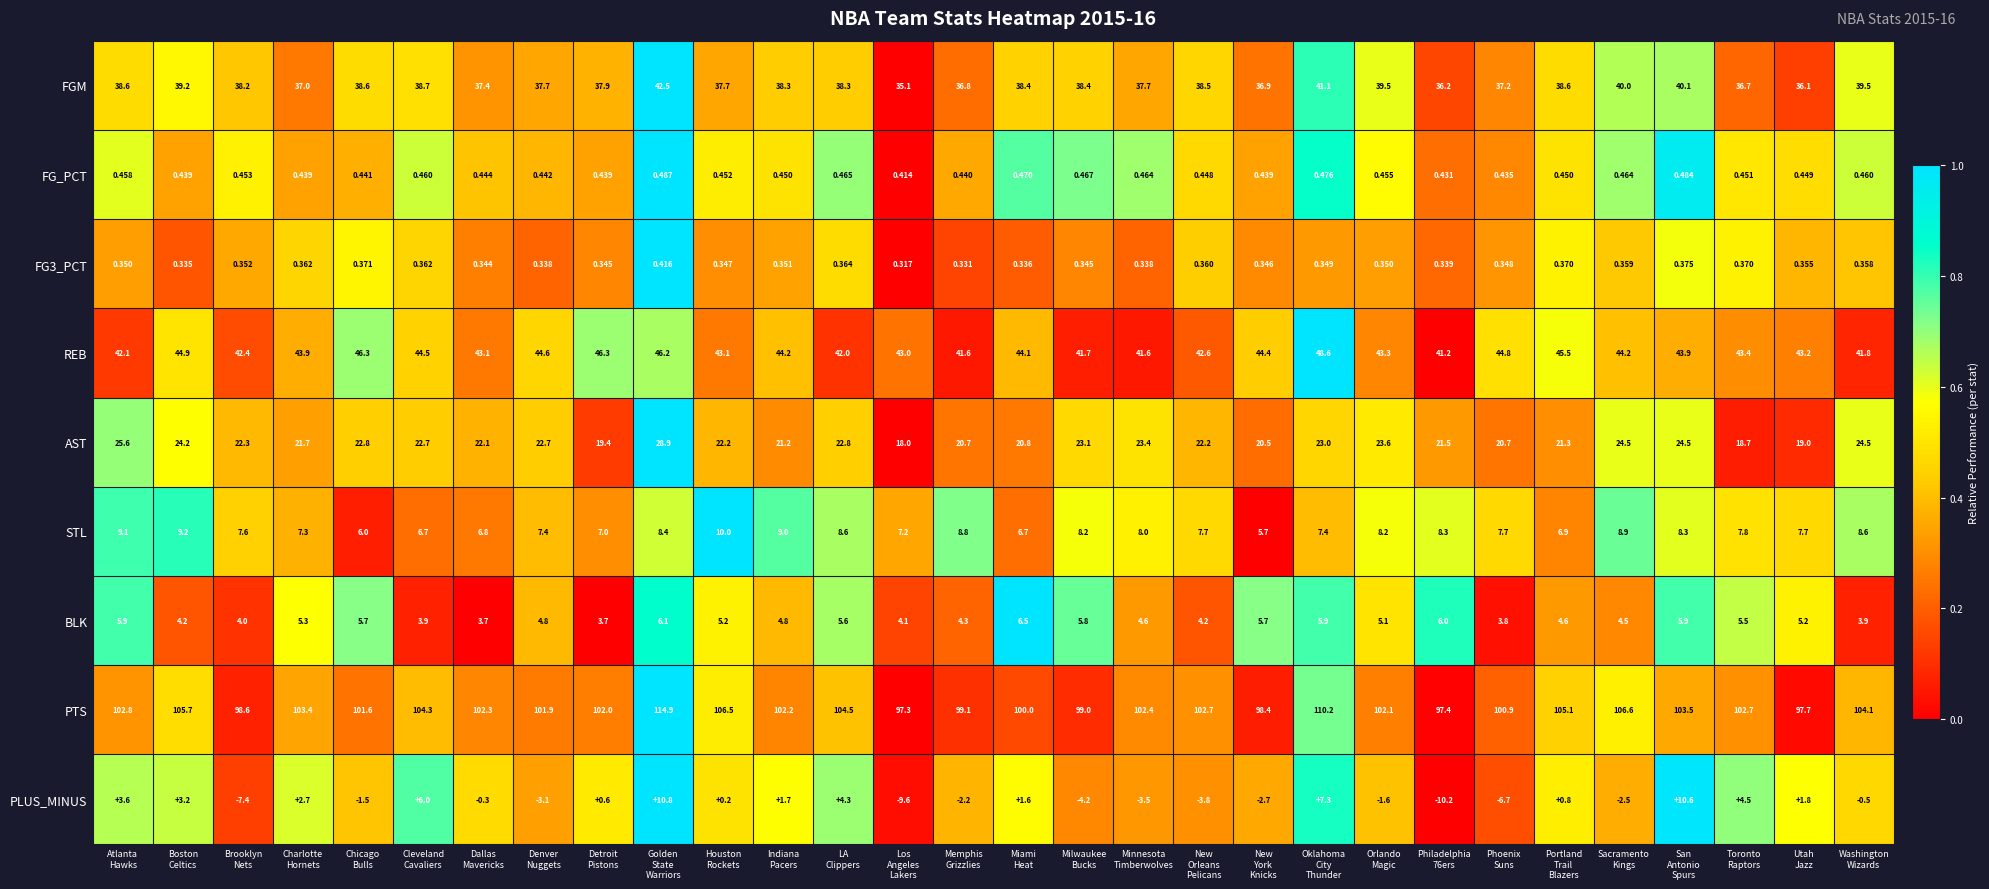

At Utah
Jazz, list the series in order from largest to smallest.

PTS, REB, FGM, AST, STL, BLK, PLUS_MINUS, FG_PCT, FG3_PCT